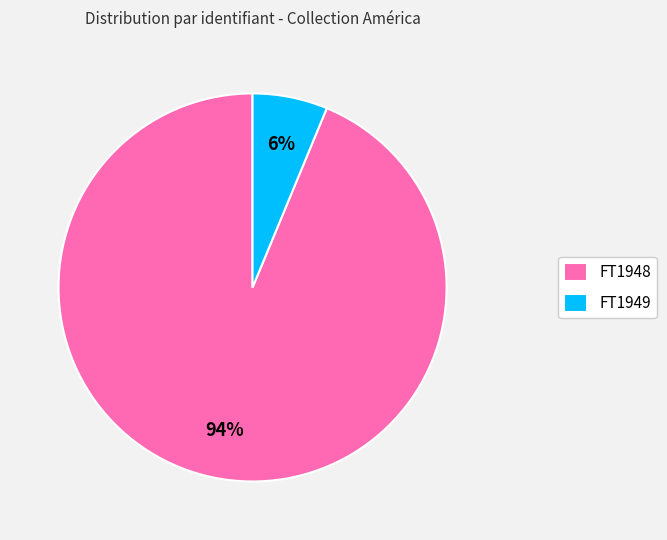

Which category has the smallest portion of the pie?

FT1949